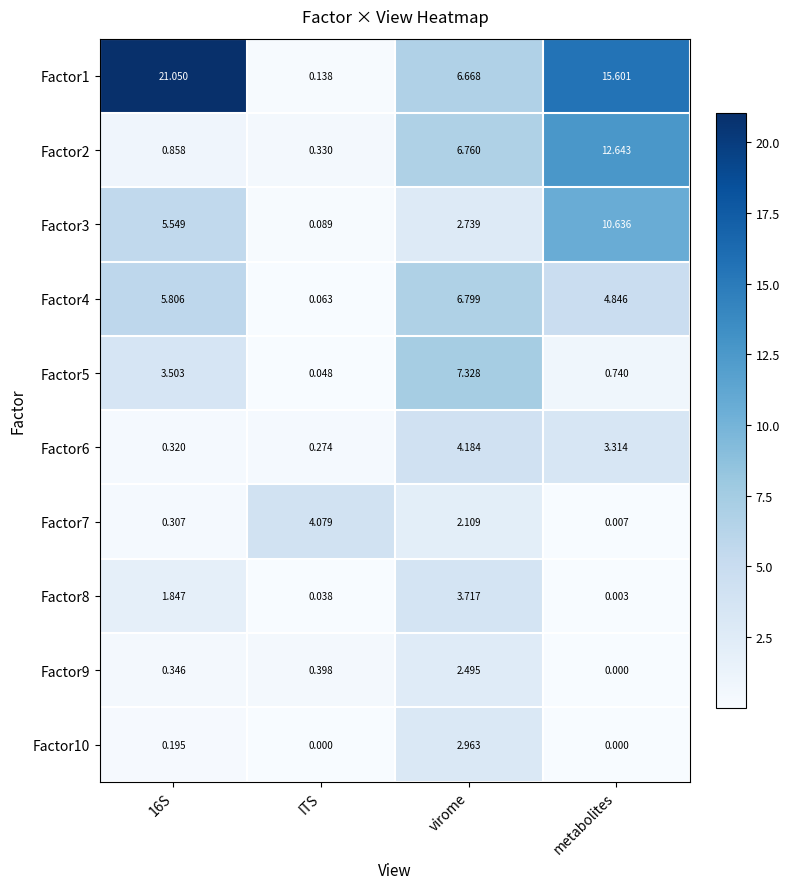

At which label does Factor3 reach its minimum?

ITS